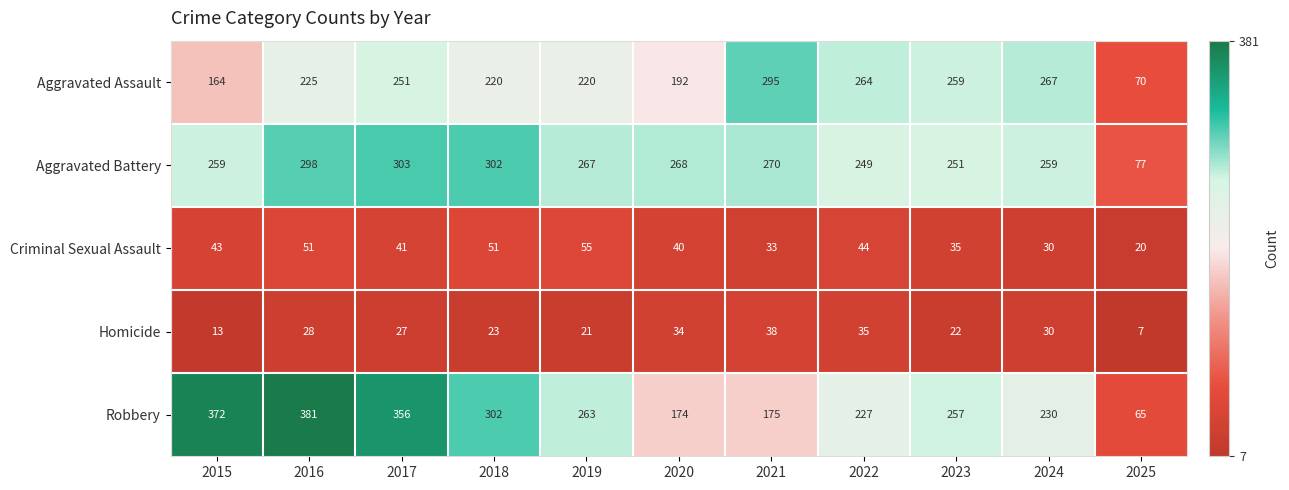

What is the maximum value for Aggravated Assault?

295